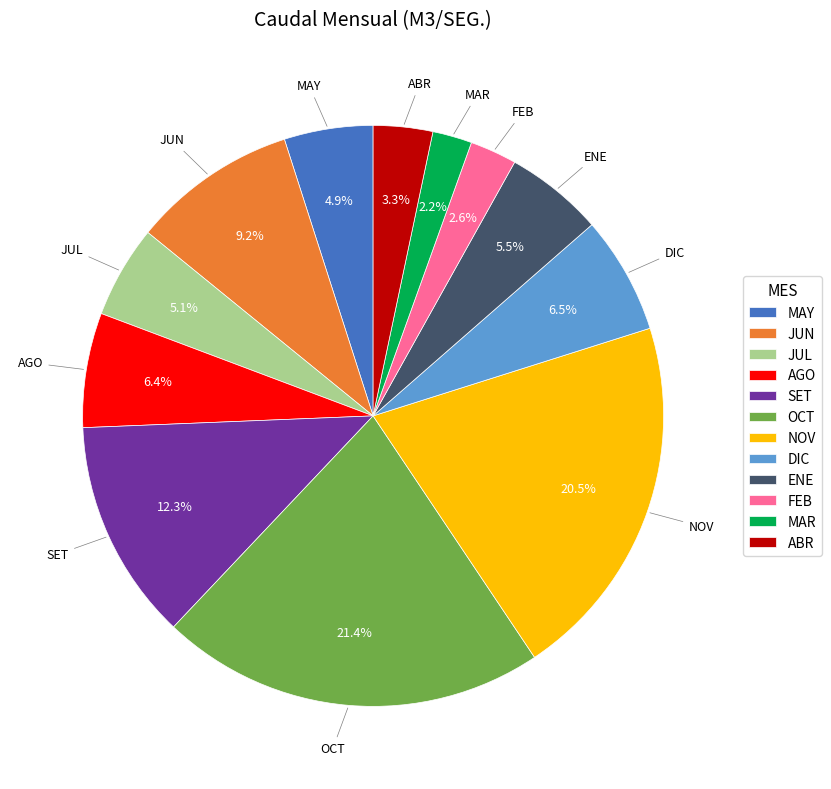

Does NOV account for over 50% of the chart?

No